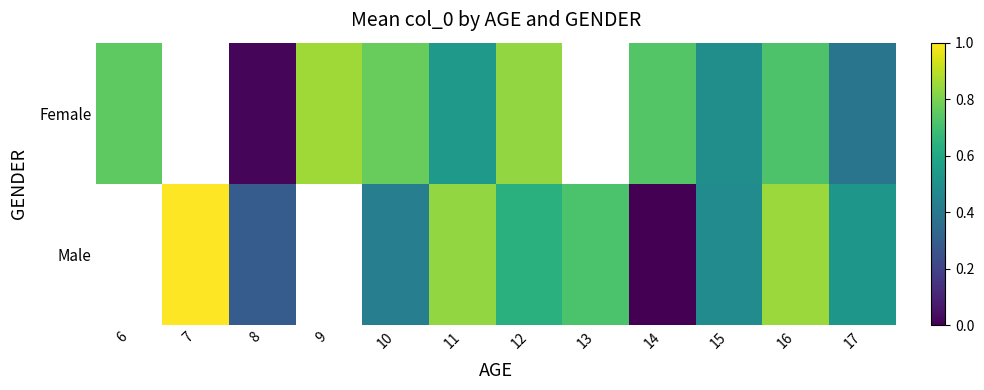

Between 6 and 13, which is larger?

13